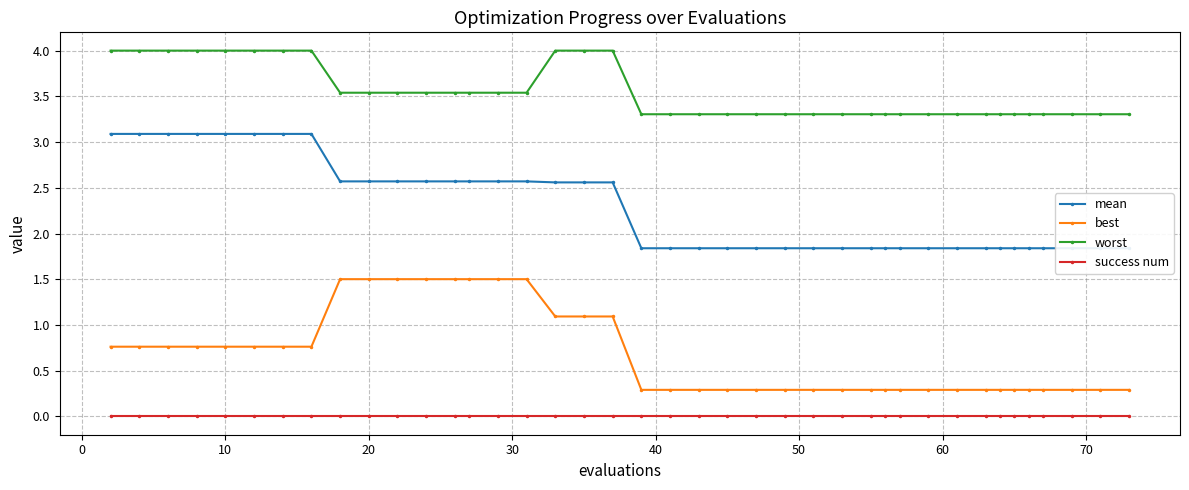

At how many categories does at least one series exceed 2?

40